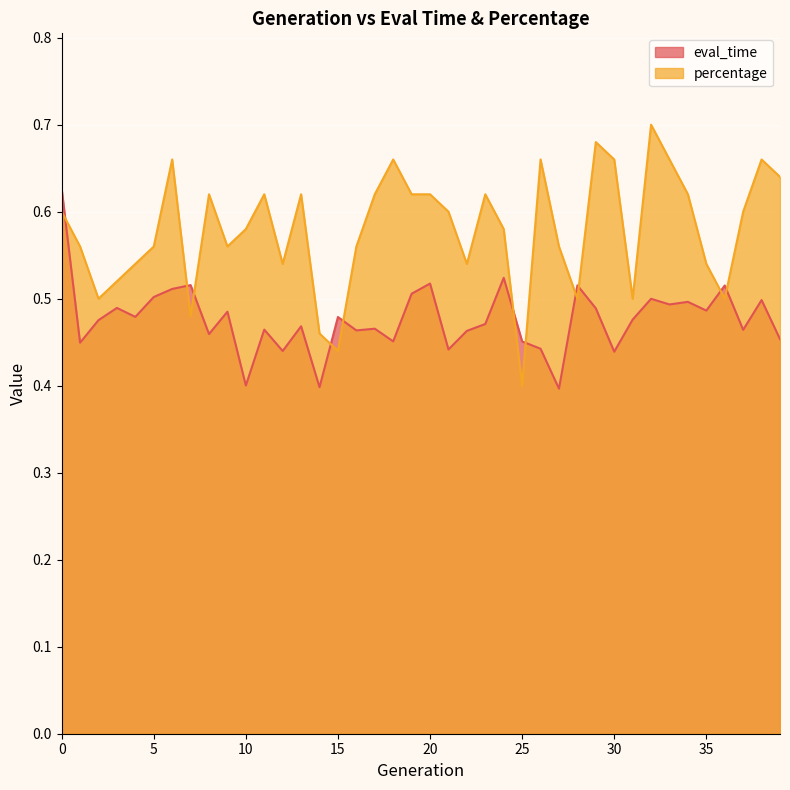

Count the number of data series in this chart.

2